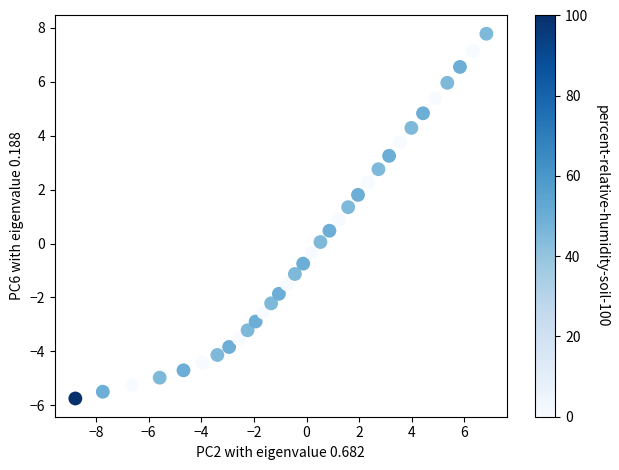

What is the range of Y values (max minus min)?

13.5